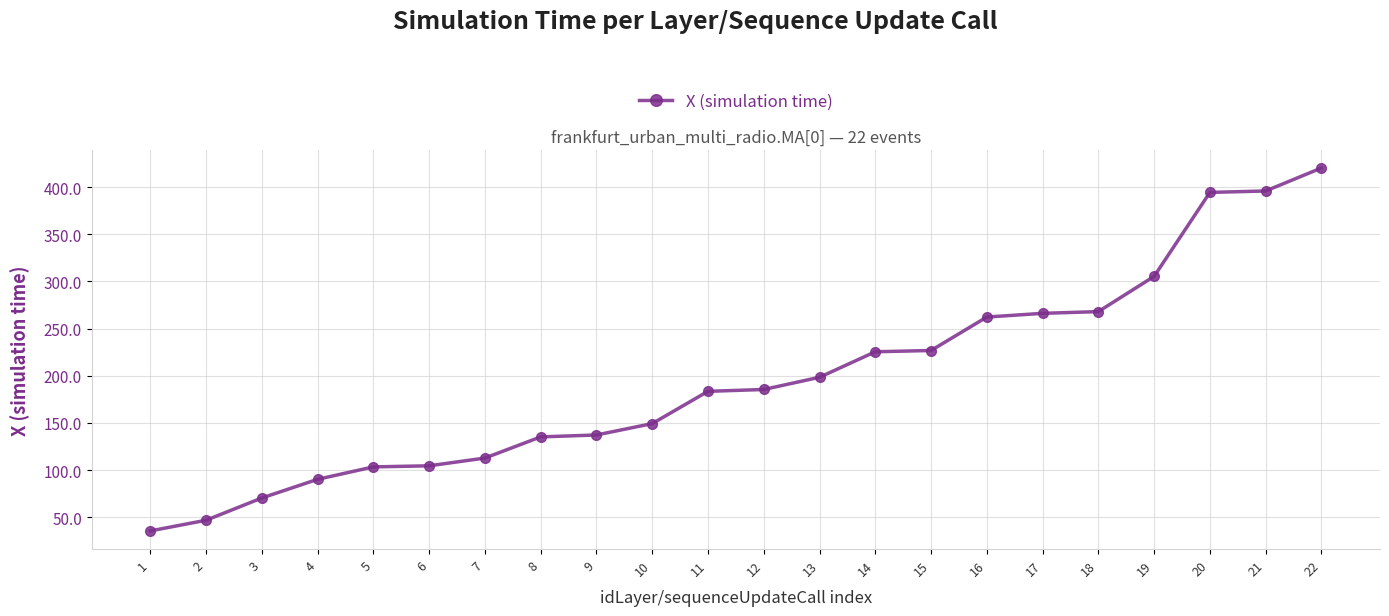

What is the greatest value displayed?

420.4